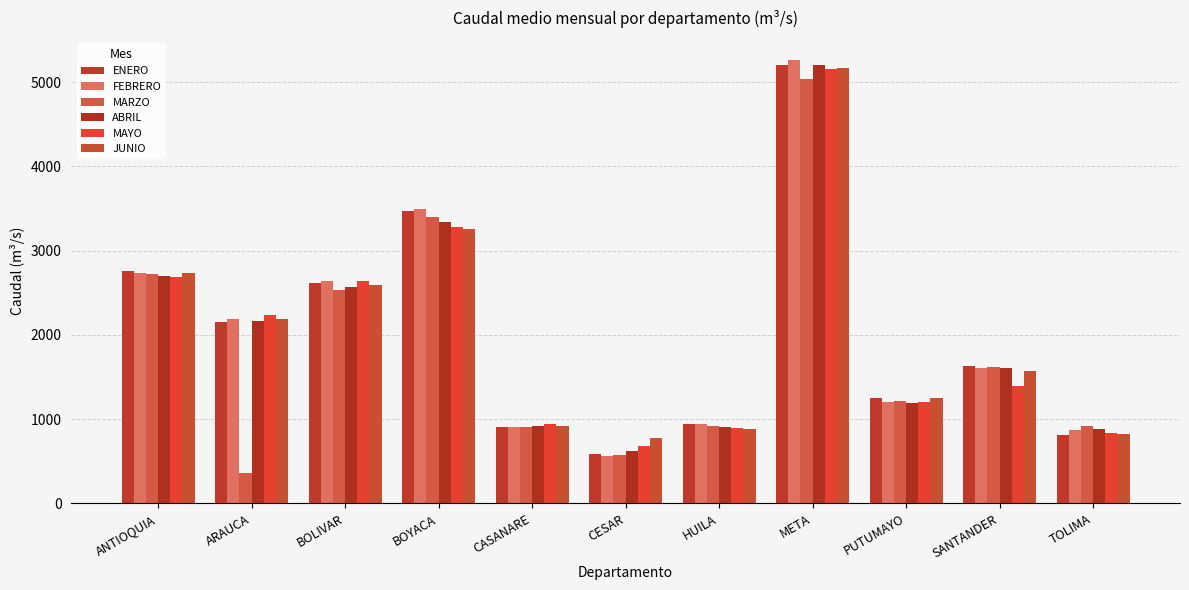

What is the sum of the ENERO values at BOYACA and PUTUMAYO?

4726.2